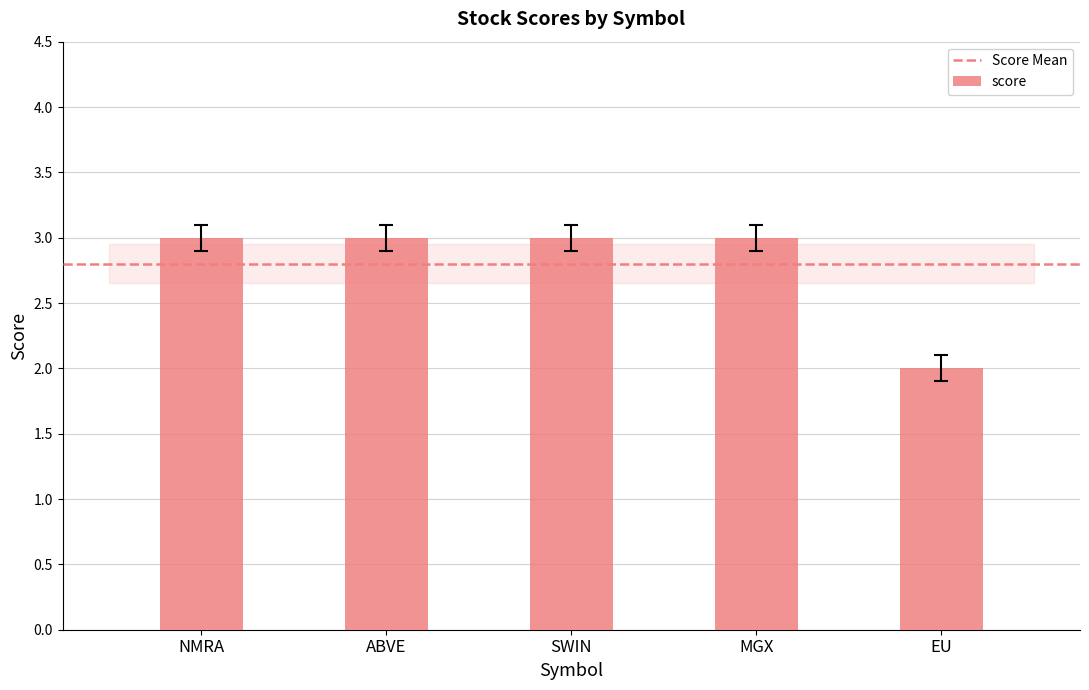

Reading left to right, transcribe all the data shown in this chart.

3	3	3	3	2